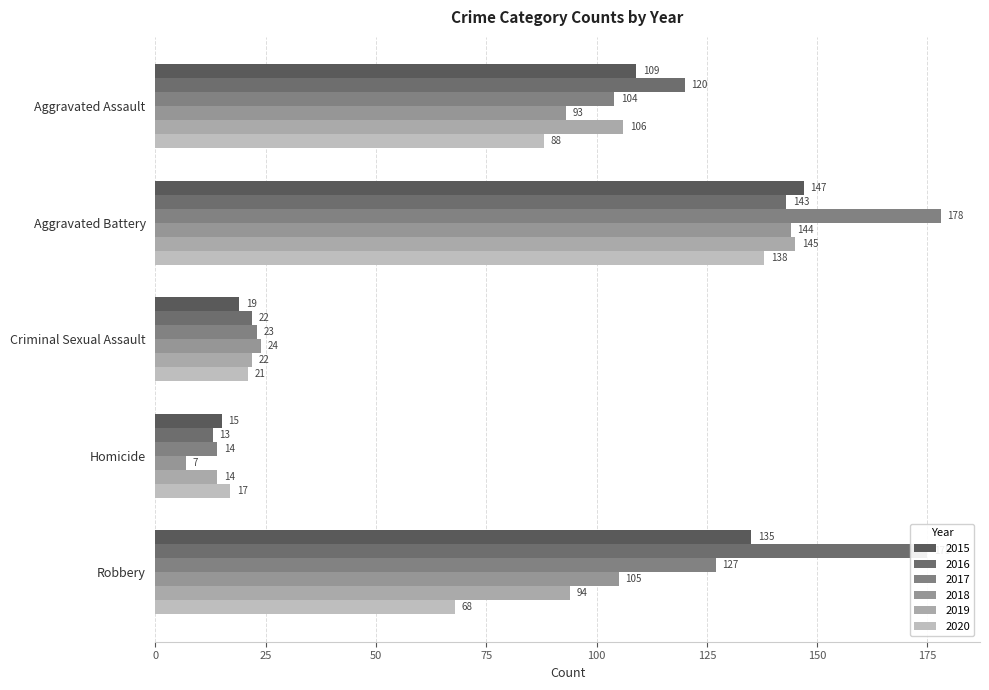

The 2019 series shows 149 at Robbery. True or false?

False